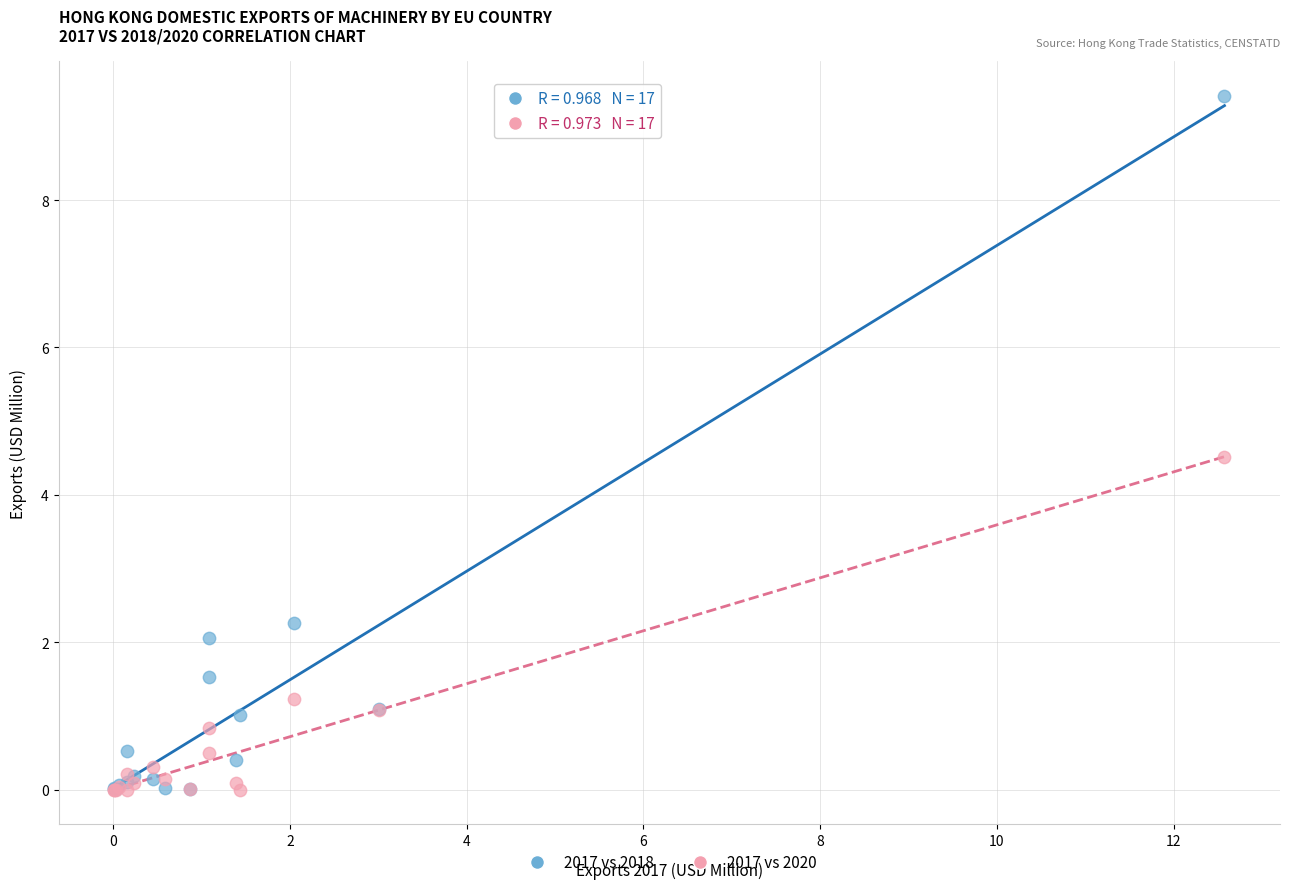

Across all series, what Y value is closest to 4?

4.5